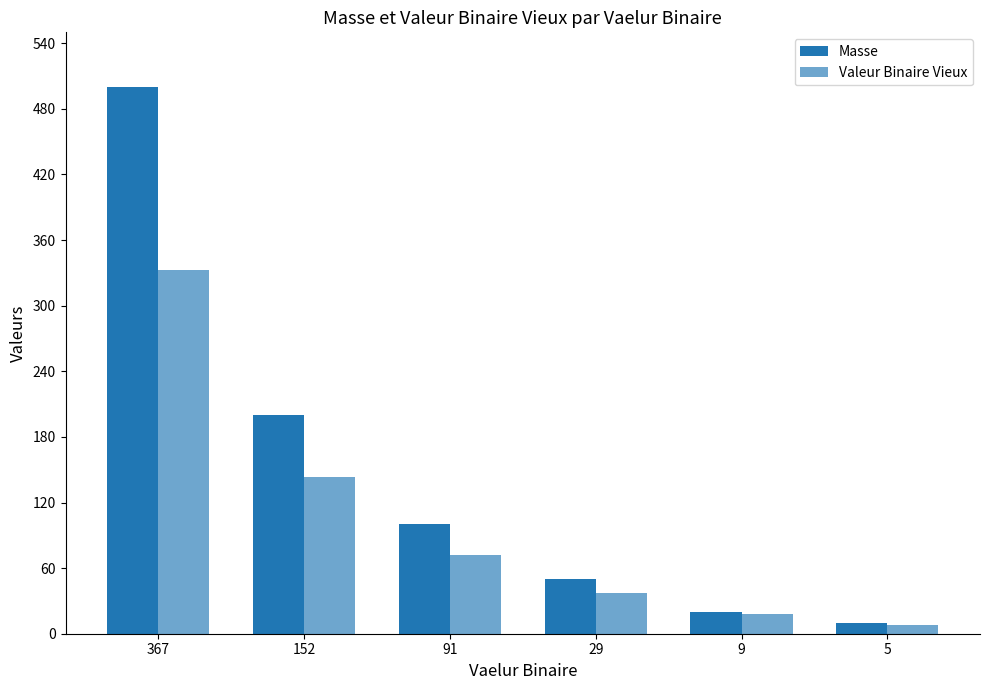

What is the value of the Valeur Binaire Vieux bar at the 4th from the left?

37